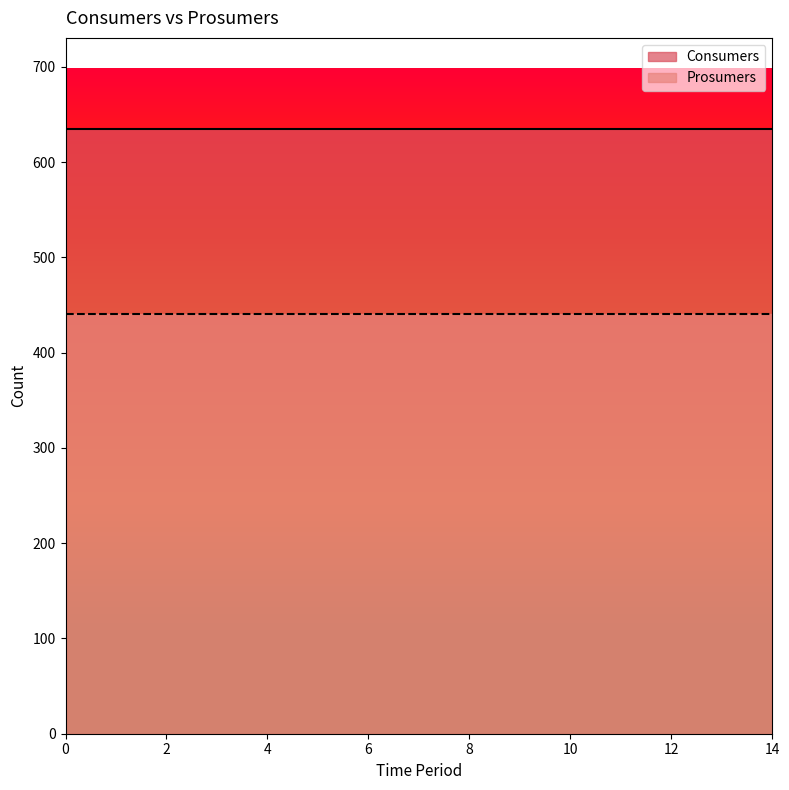

Reading right to left, extract all data points from this chart.

Consumers: 14=635	13=635	12=635	11=635	10=635	9=635	8=635	7=635	6=635	5=635	4=635	3=635	2=635	1=635	0=635
Prosumers: 14=440	13=440	12=440	11=440	10=440	9=440	8=440	7=440	6=440	5=440	4=440	3=440	2=440	1=440	0=440